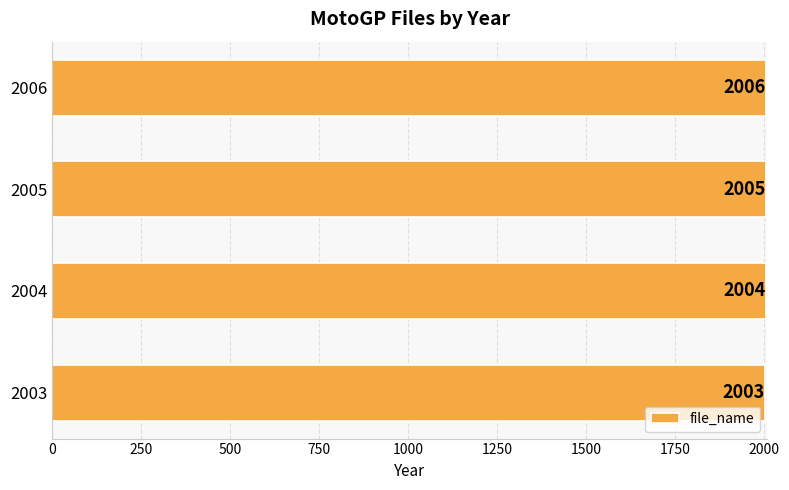

Reading top to bottom, extract all data points from this chart.

2006	2005	2004	2003